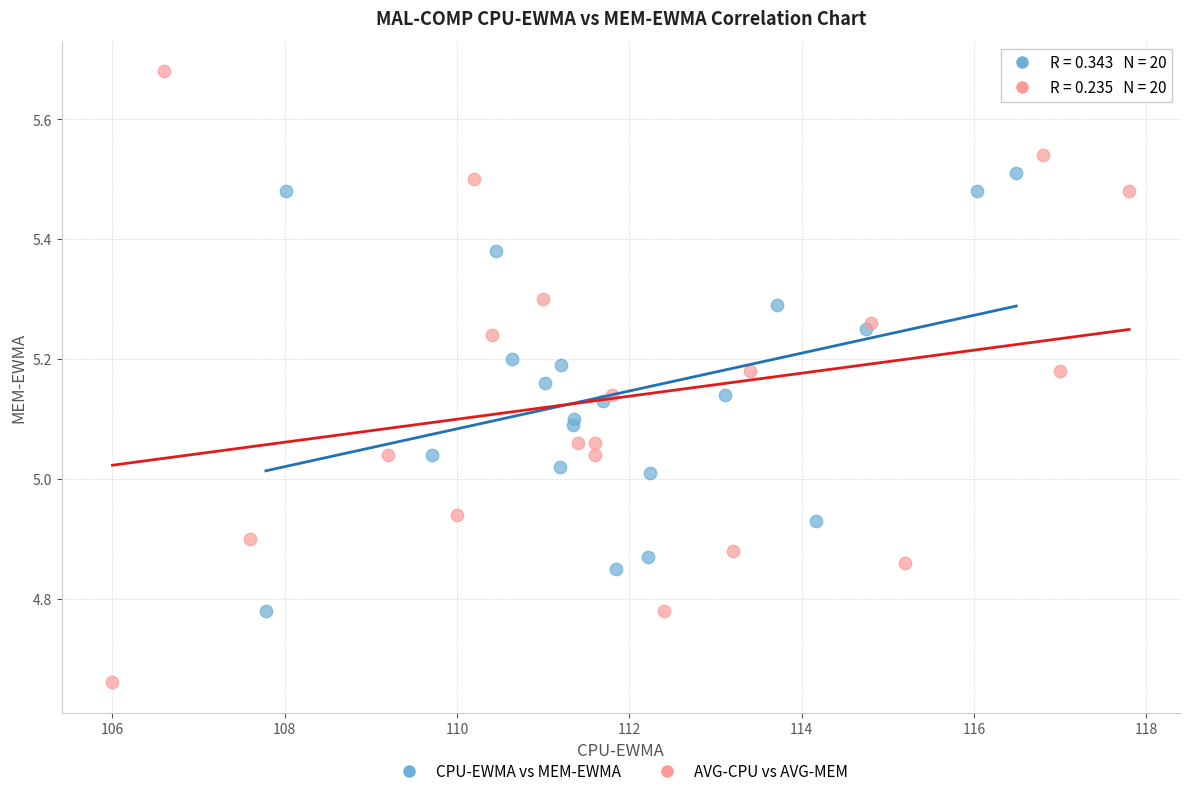

Which series has the largest Y range (max minus min)?

AVG-CPU vs AVG-MEM